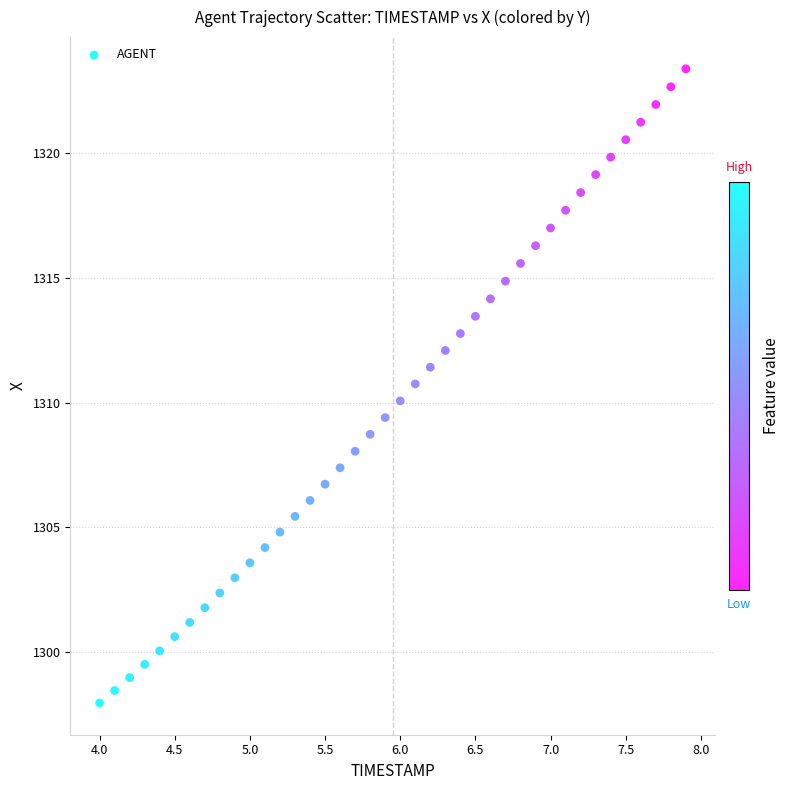

What is the range of X values (max minus min)?

3.9